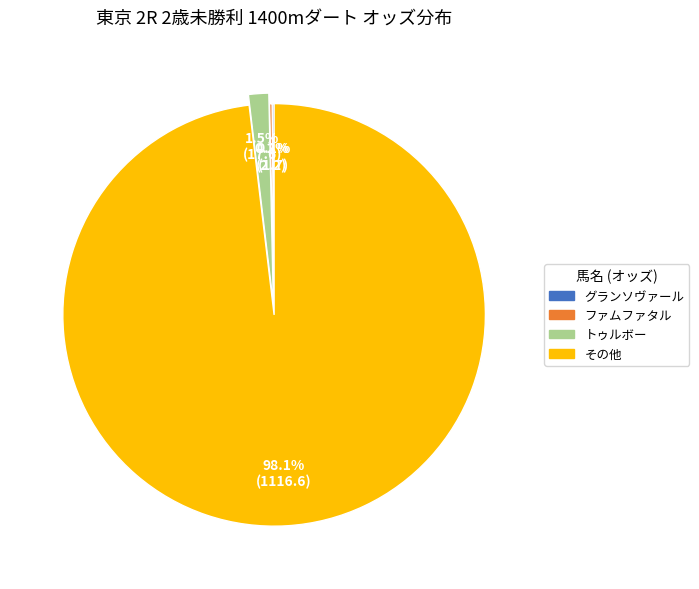

Combined, do トゥルボー and その他 account for over 50%?

Yes